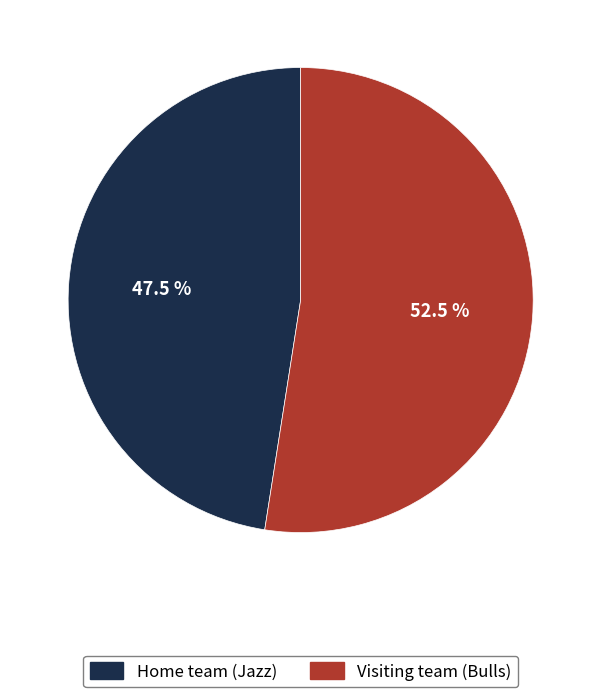

How many slices are in this pie chart?

2